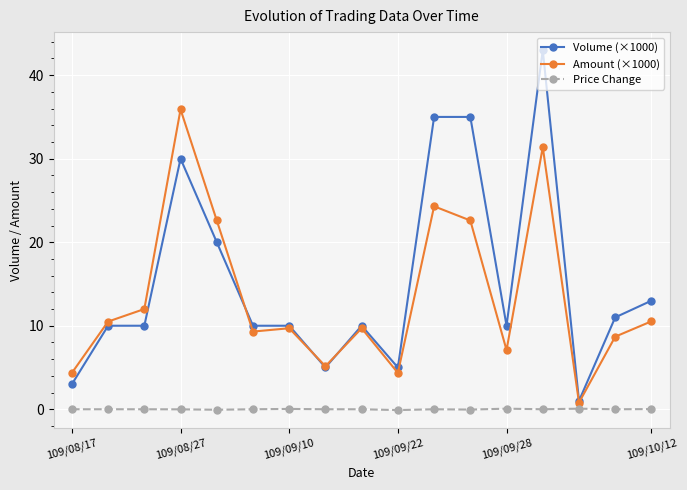

Which series has the widest spread of values?

Volume (×1000)